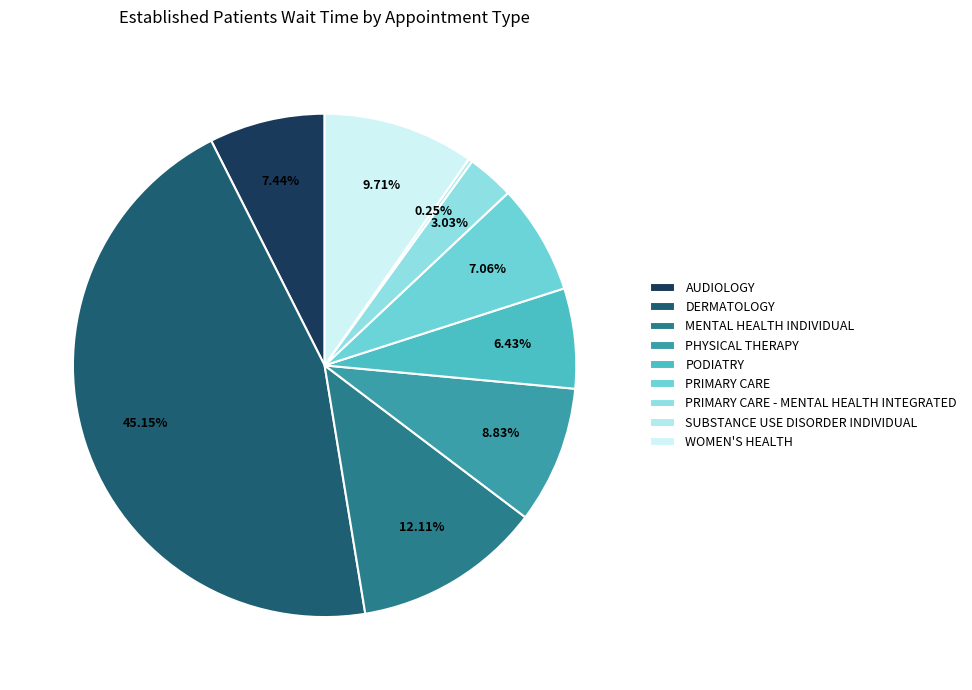

Which category has the smallest portion of the pie?

SUBSTANCE USE DISORDER INDIVIDUAL